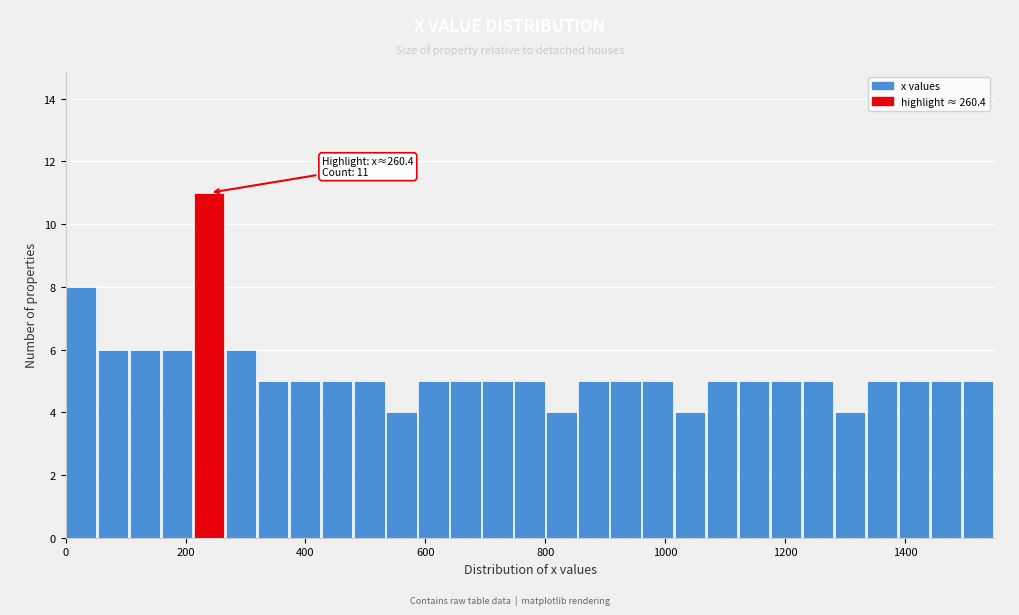

Around what value on the x-axis is the tallest bar? Give the approximate position of its centre, as read against the axis.

240